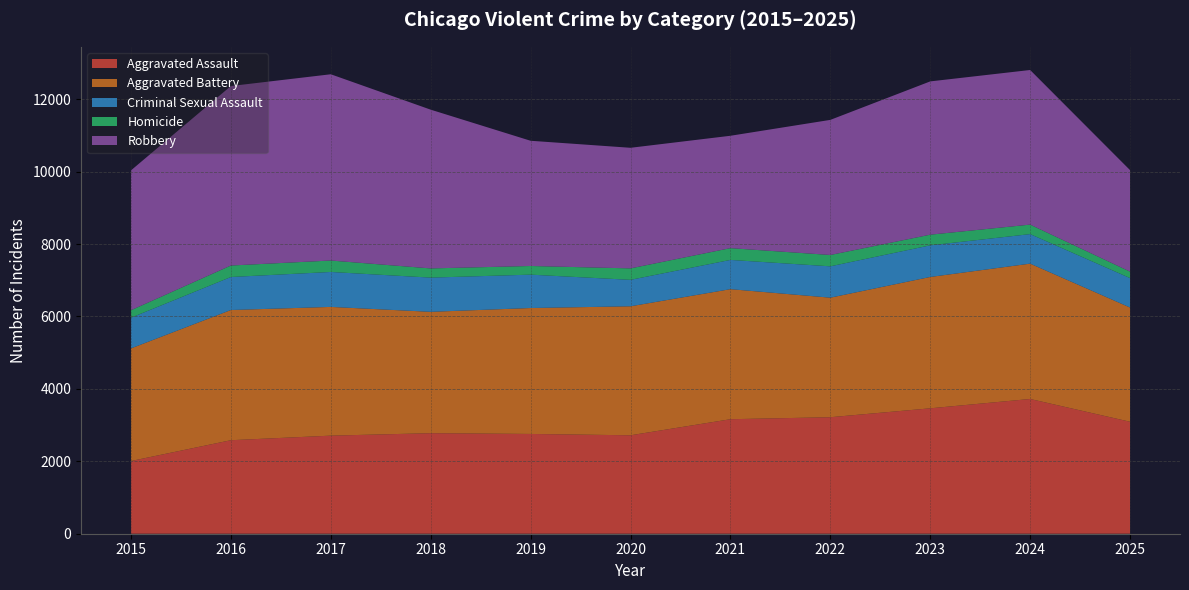

Reading left to right, extract all data points from this chart.

Aggravated Assault: 2015=2008	2016=2583	2017=2709	2018=2777	2019=2756	2020=2719	2021=3163	2022=3218	2023=3464	2024=3722	2025=3093
Aggravated Battery: 2015=3111	2016=3596	2017=3556	2018=3352	2019=3478	2020=3563	2021=3592	2022=3302	2023=3628	2024=3738	2025=3155
Criminal Sexual Assault: 2015=847	2016=912	2017=965	2018=945	2019=922	2020=731	2021=808	2022=866	2023=874	2024=816	2025=813
Homicide: 2015=207	2016=317	2017=316	2018=254	2019=239	2020=316	2021=325	2022=313	2023=294	2024=262	2025=178
Robbery: 2015=3863	2016=4958	2017=5145	2018=4385	2019=3459	2020=3331	2021=3104	2022=3732	2023=4234	2024=4271	2025=2804